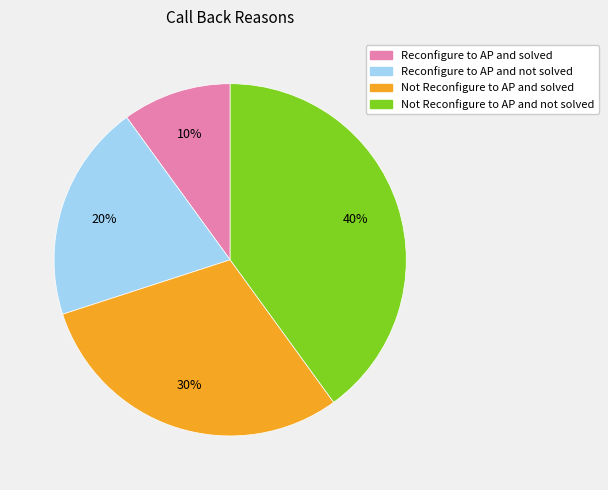

Does any single category account for the majority?

No